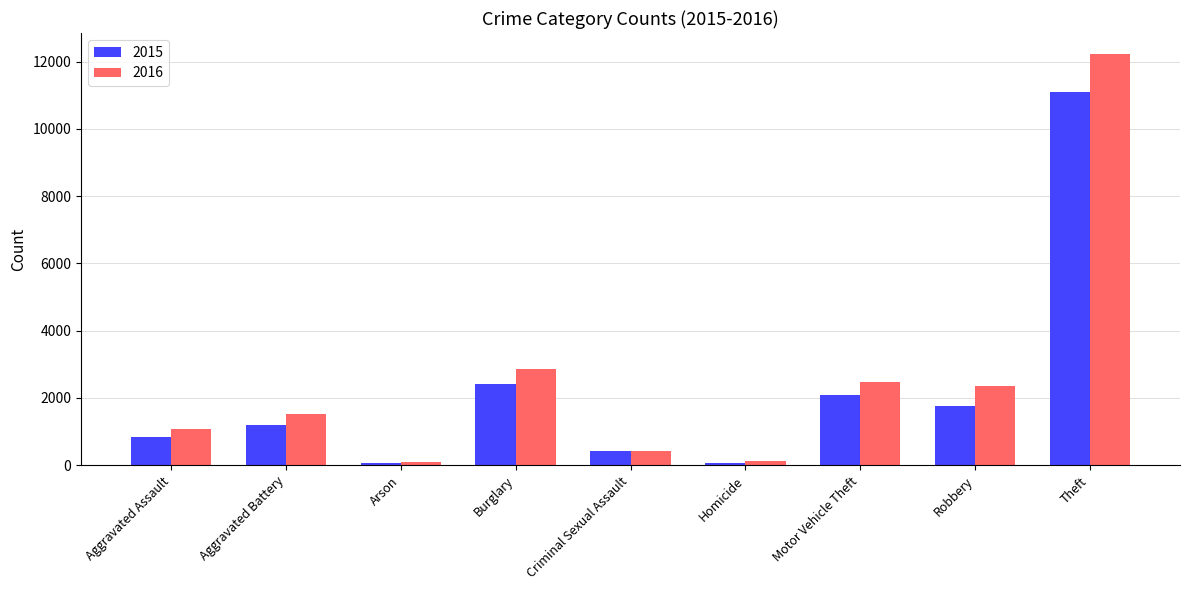

What is the maximum value shown in the chart?

12236